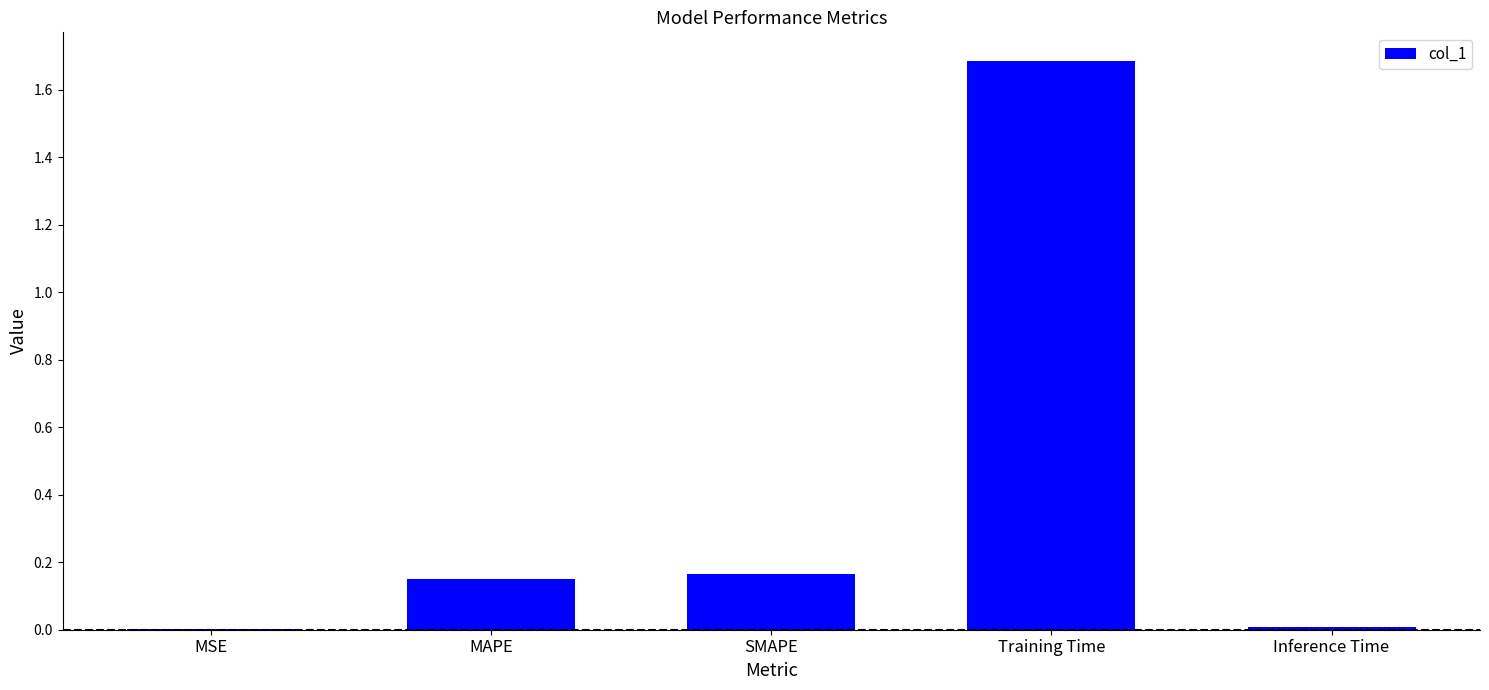

What is the sum of all values?

2.0